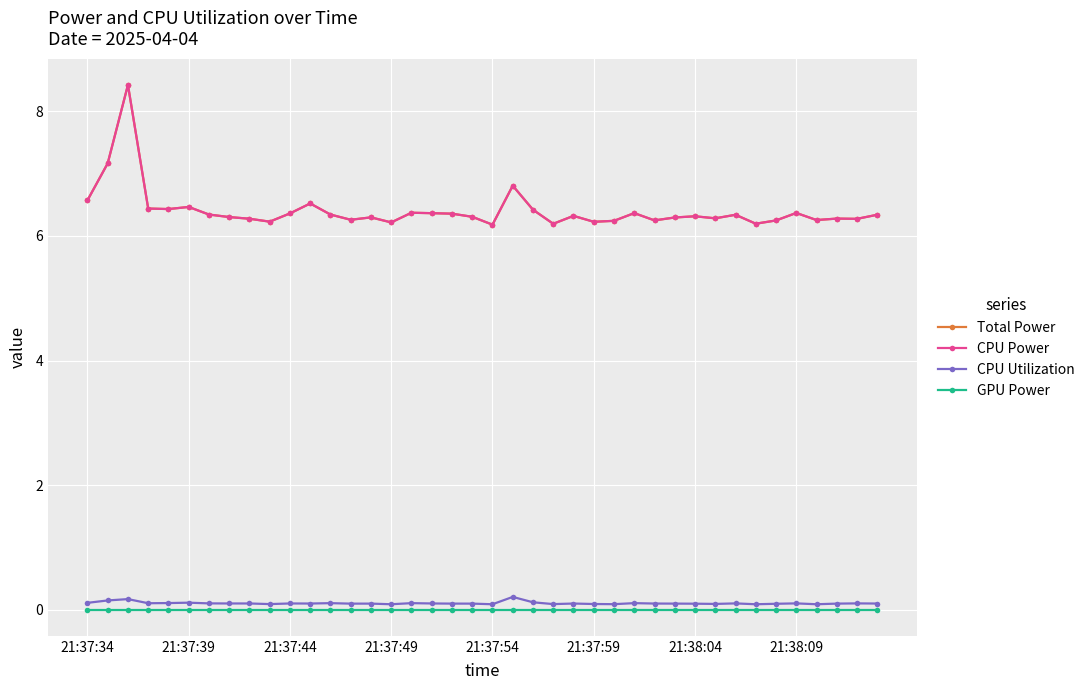

Does the chart display data point markers on the line(s)?

Yes